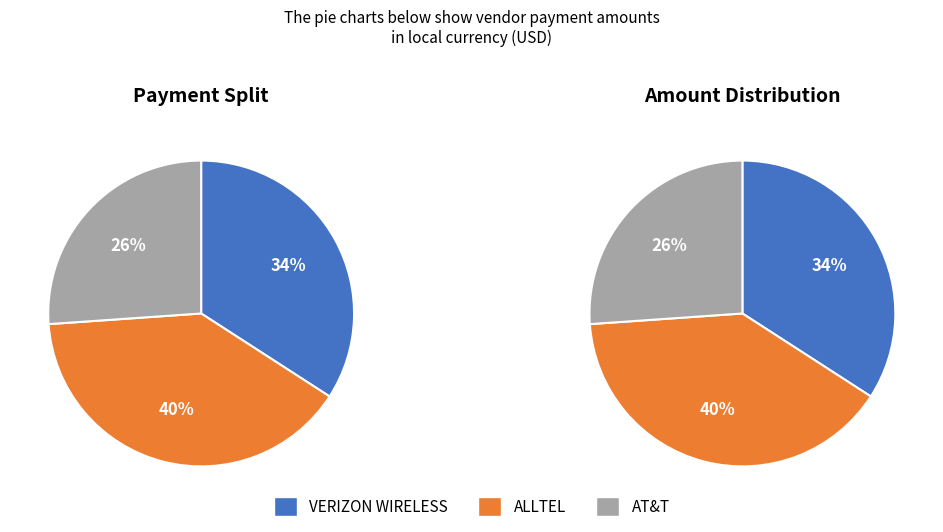

Which slice is the largest?

ALLTEL